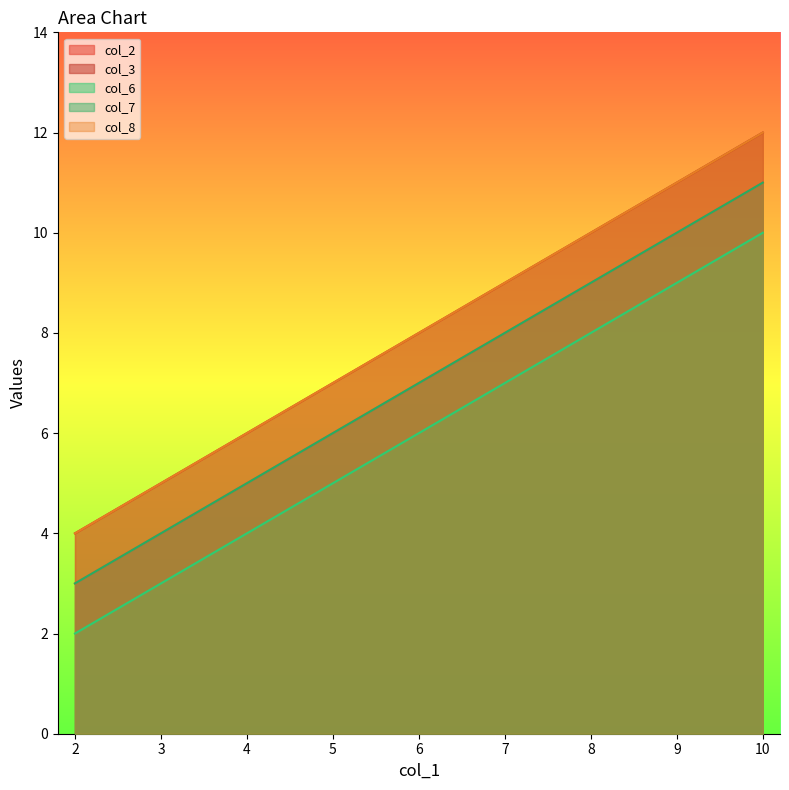

Is the value of col_3 at 10 greater than the value of col_2 at 7?

Yes